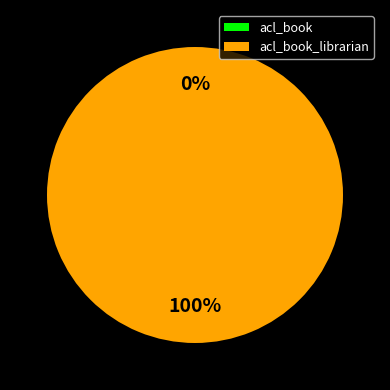

Rank the categories by value from highest to lowest.

acl_book_librarian, acl_book